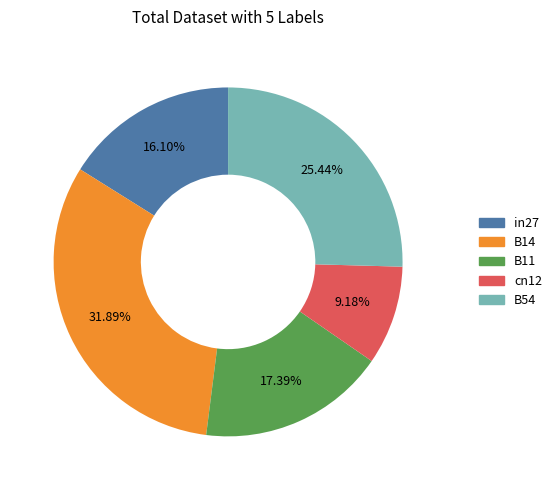

Rank the categories by value from highest to lowest.

B14, B54, B11, in27, cn12